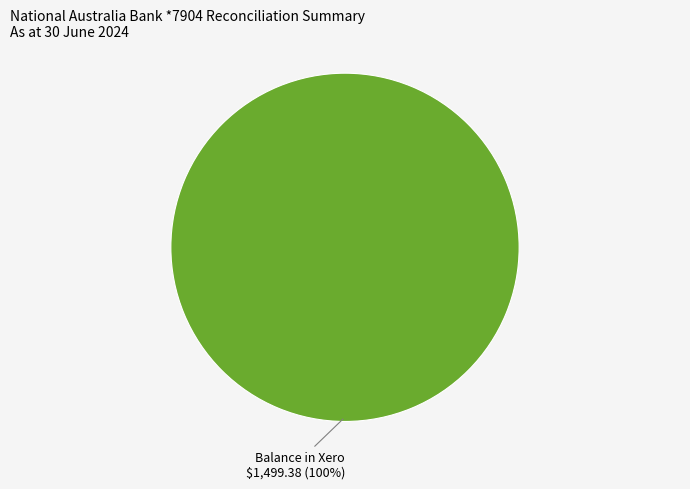

Does any single category account for the majority?

Yes